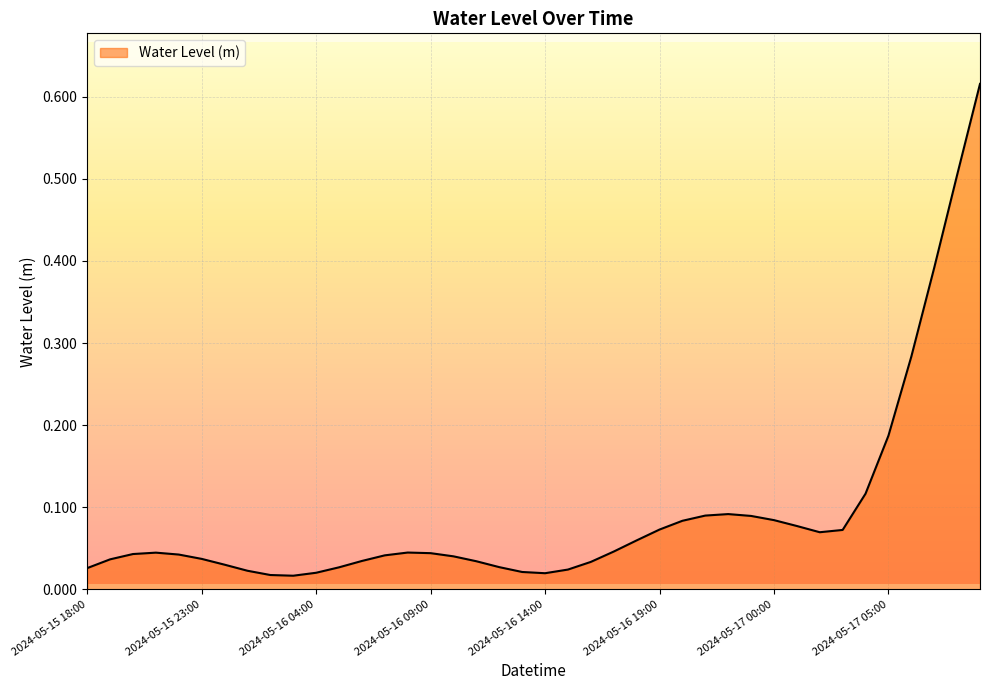

What is the value of the 33rd point from the left?

0.1